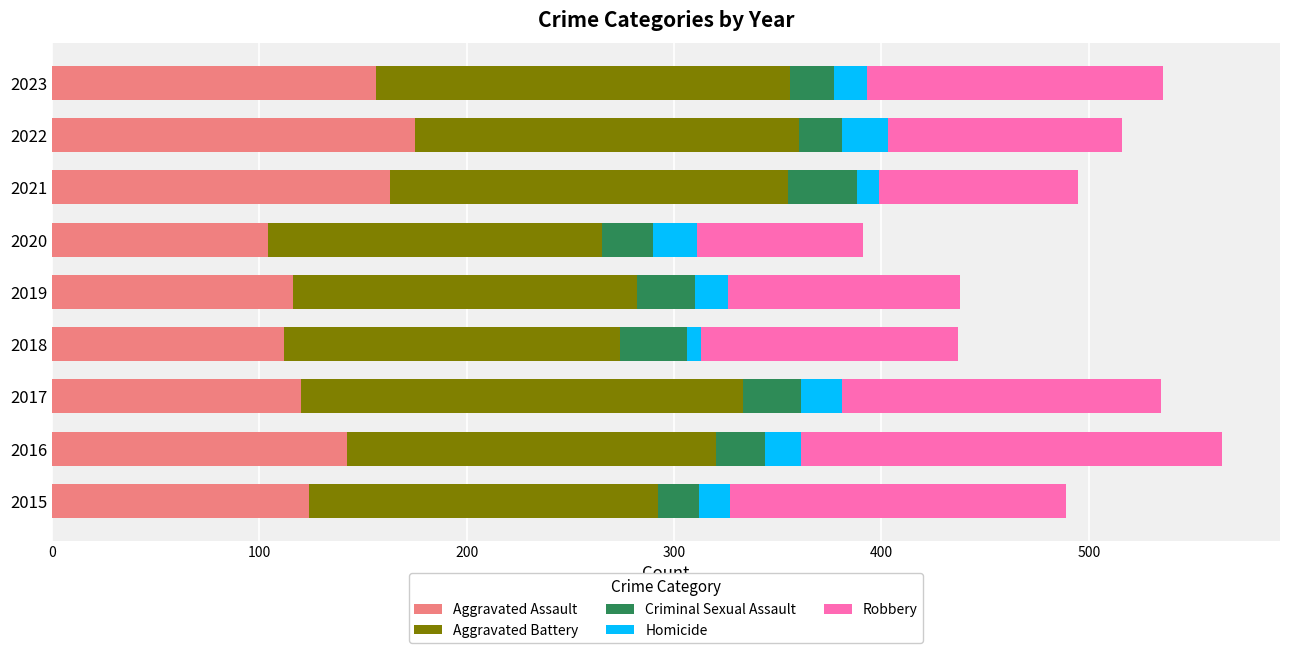

How many values in the Aggravated Assault series are below 124?

4